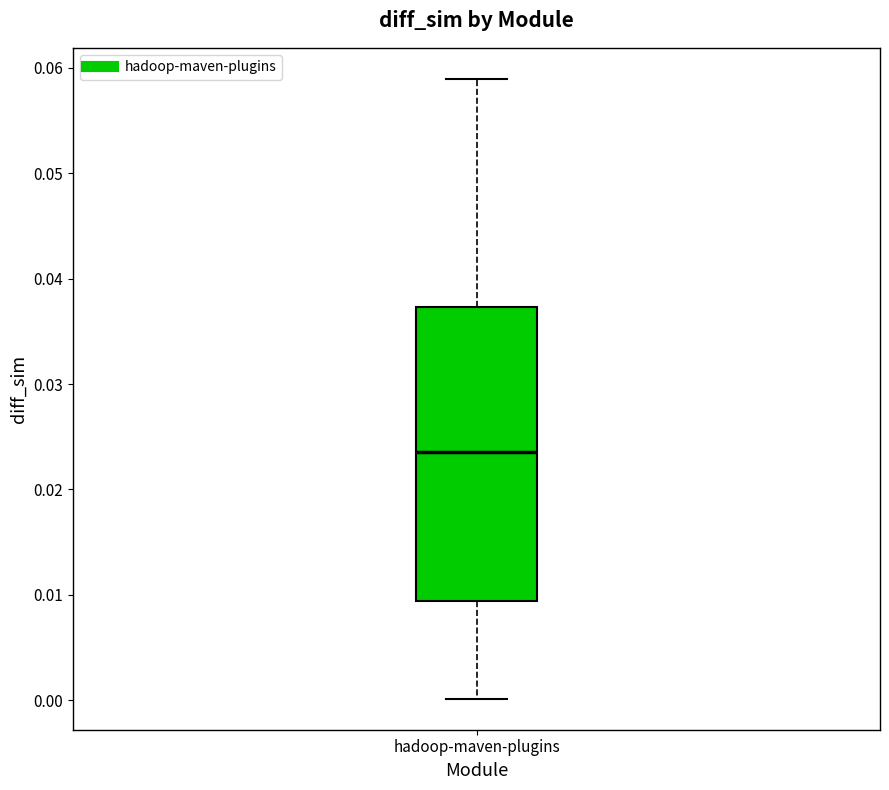

Where is the upper edge of the box for hadoop-maven-plugins on the y-axis? The values are not printed on the chart, so give them approximately, as read against the axis.

0.037